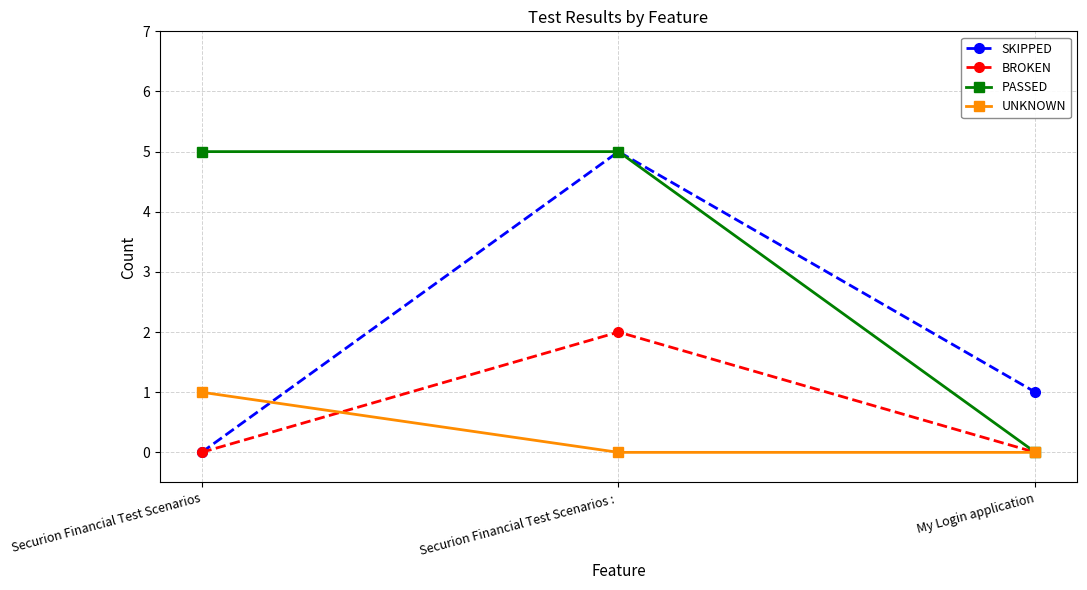

How many lines are shown in the chart?

4